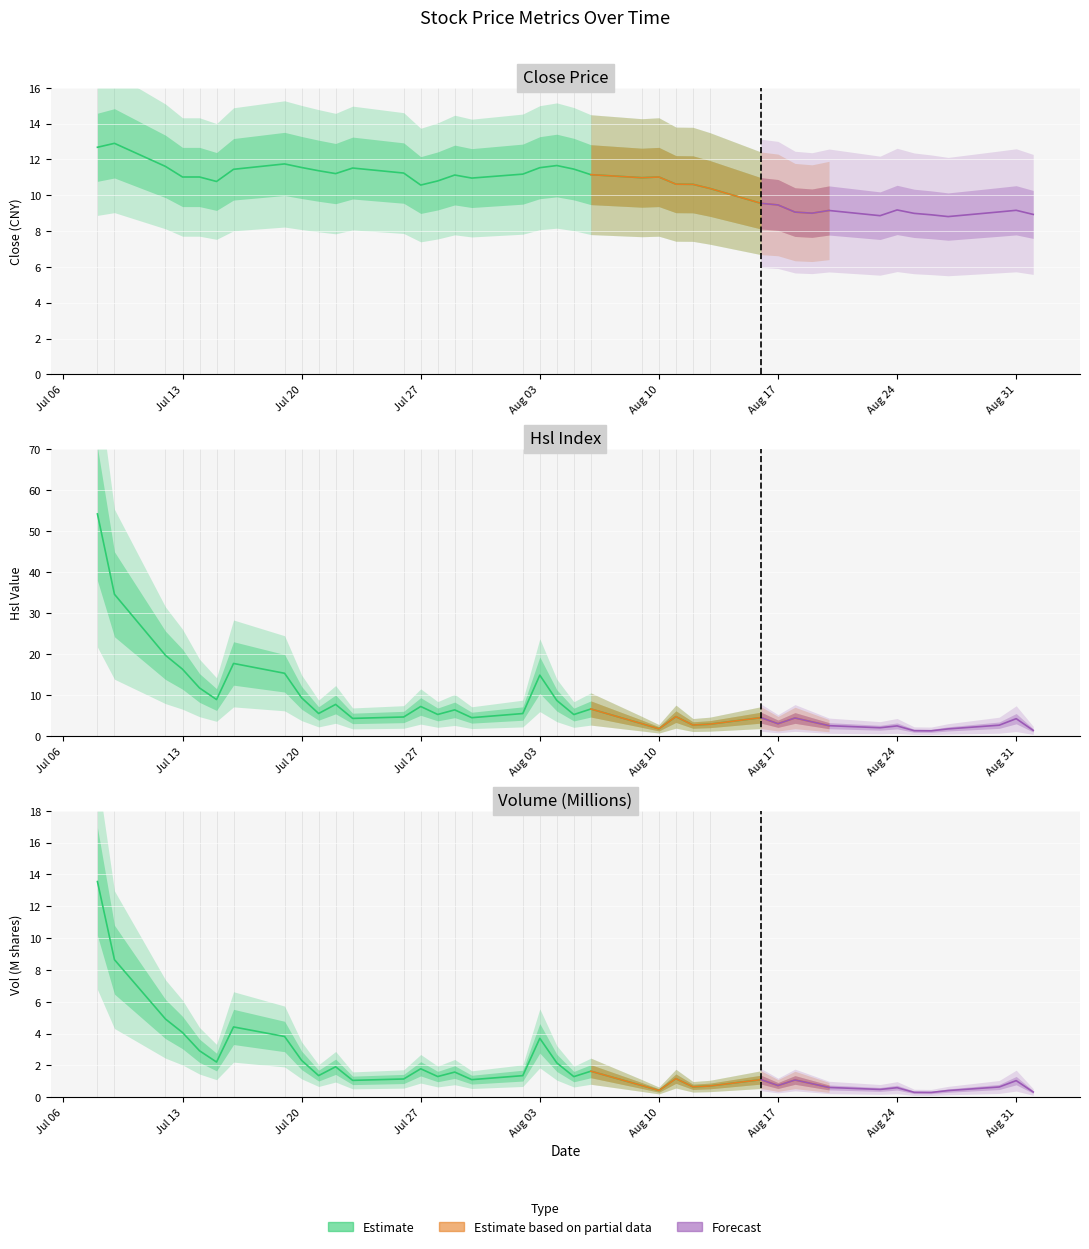

What is the value of the Close point at the 34th from the left?

9.2